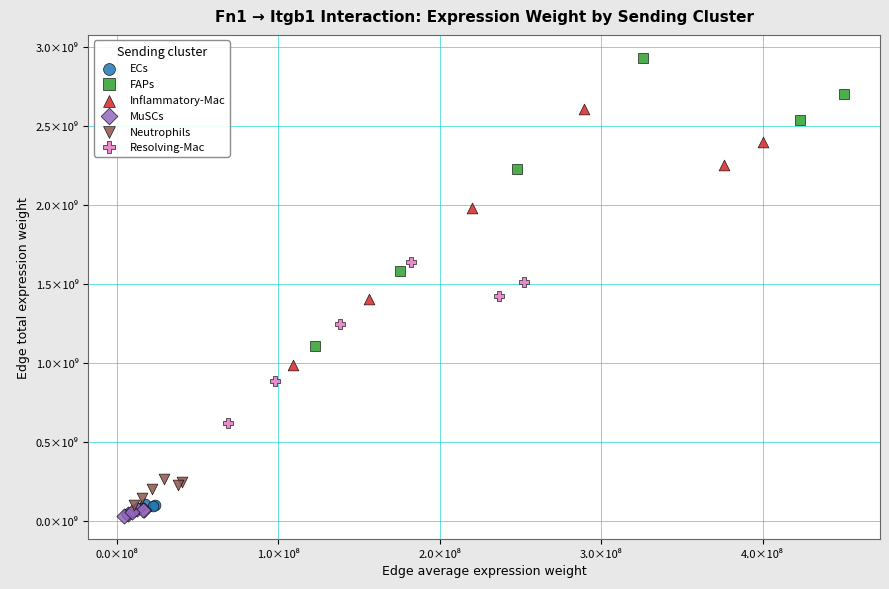

What are all the series names shown in the legend?

ECs, FAPs, Inflammatory-Mac, MuSCs, Neutrophils, Resolving-Mac